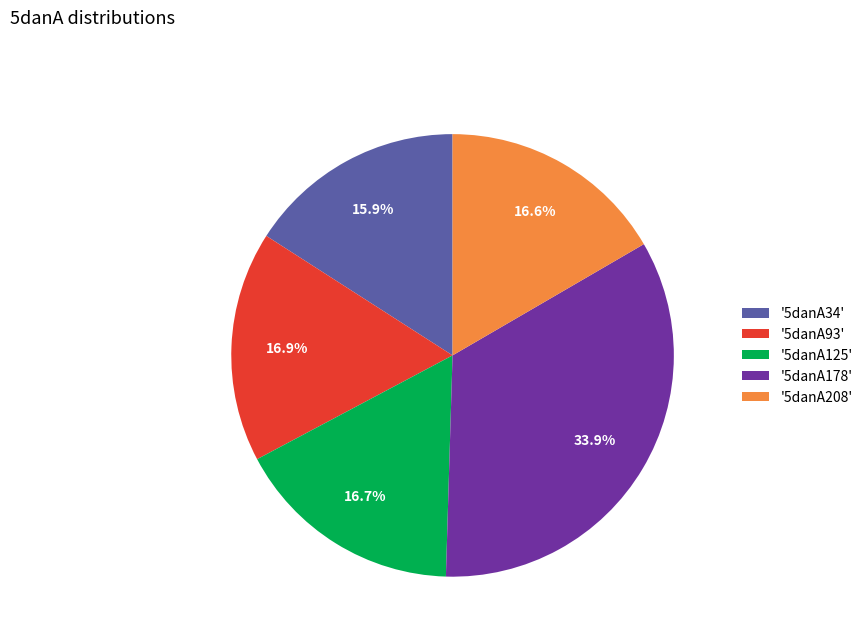

Which has a higher value, '5danA125' or '5danA178'?

'5danA178'